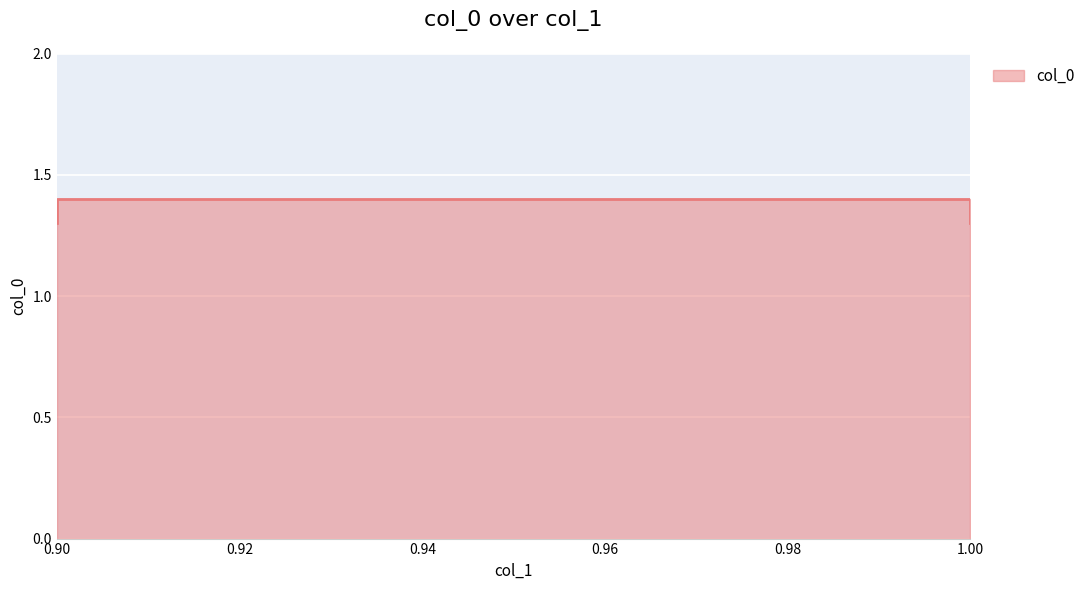

What is the label of the 4th point from the left?

1.0